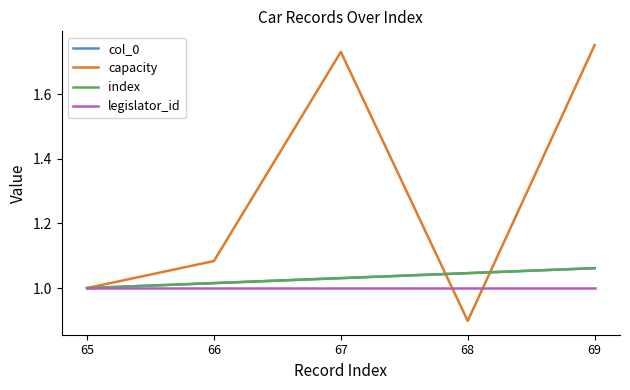

Which category has the highest value across all series?

69